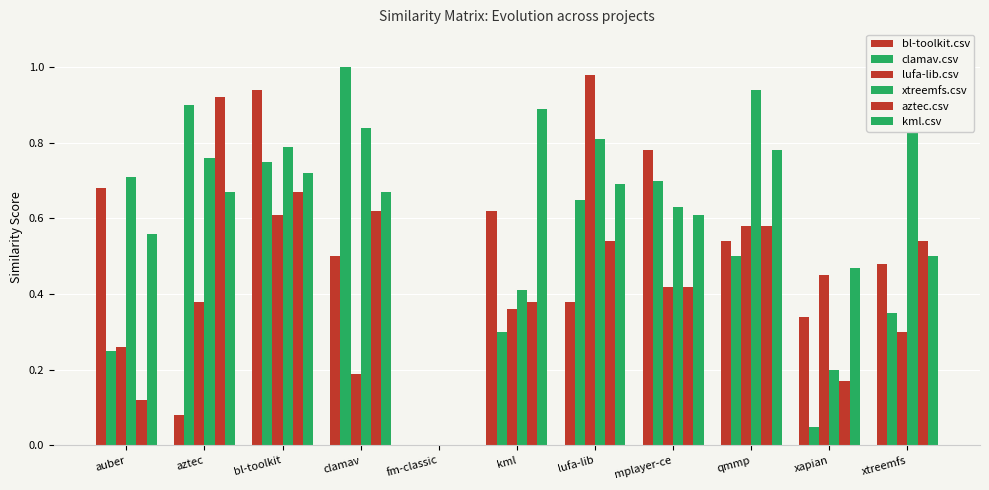

At which label does lufa-lib.csv reach its minimum?

fm-classic